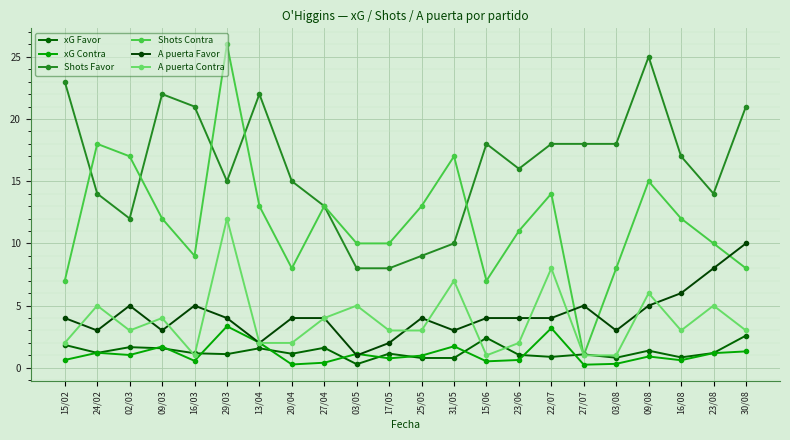

True or false: xG Contra has a value of 0.6 at 03/08.

False